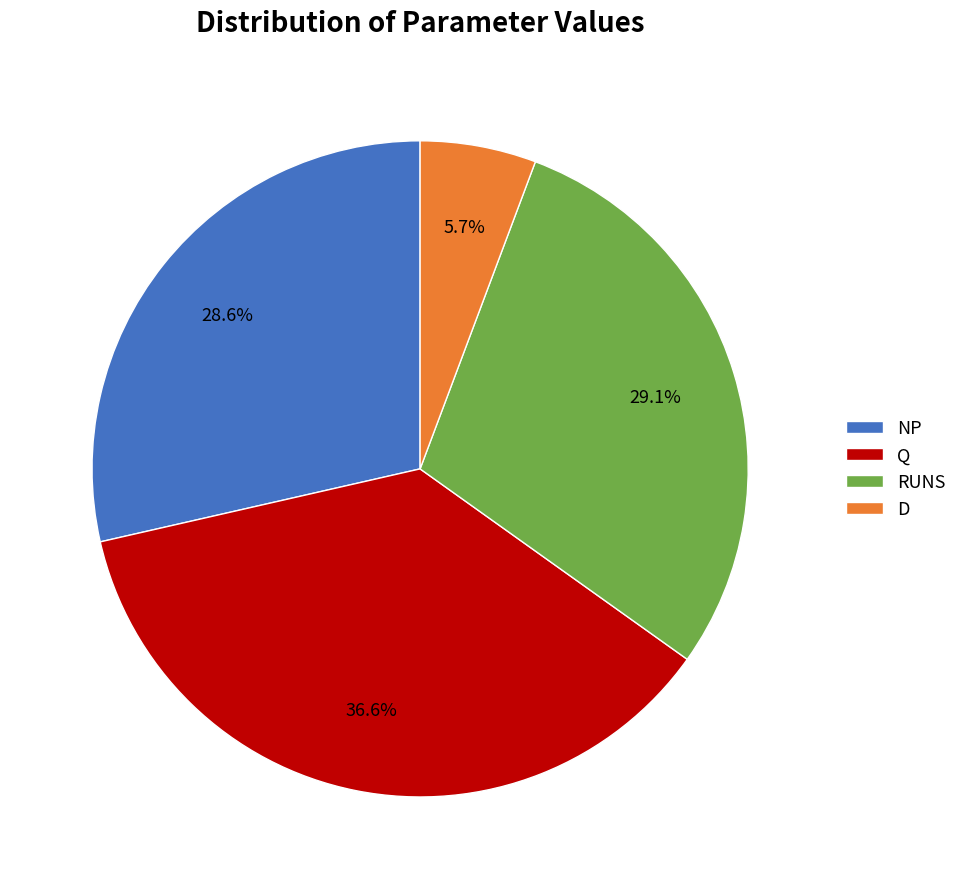

Which has a higher value, D or NP?

NP